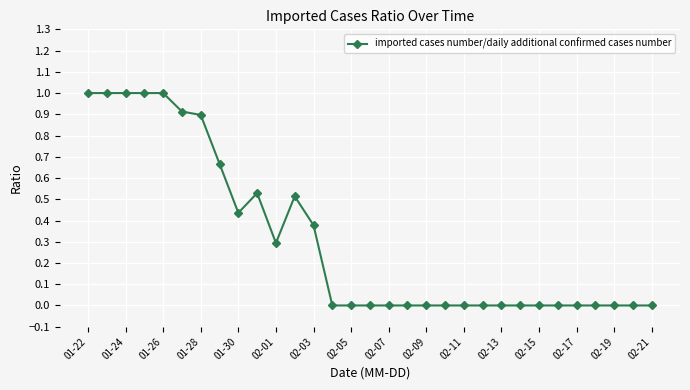

How many categories are shown in the chart?

31